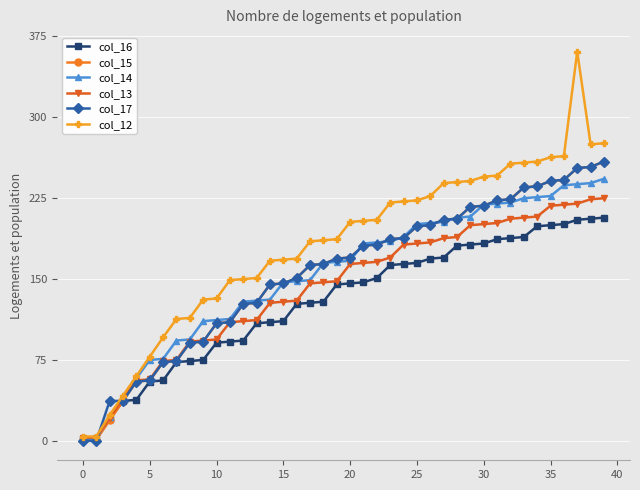

Which series has the widest spread of values?

col_12